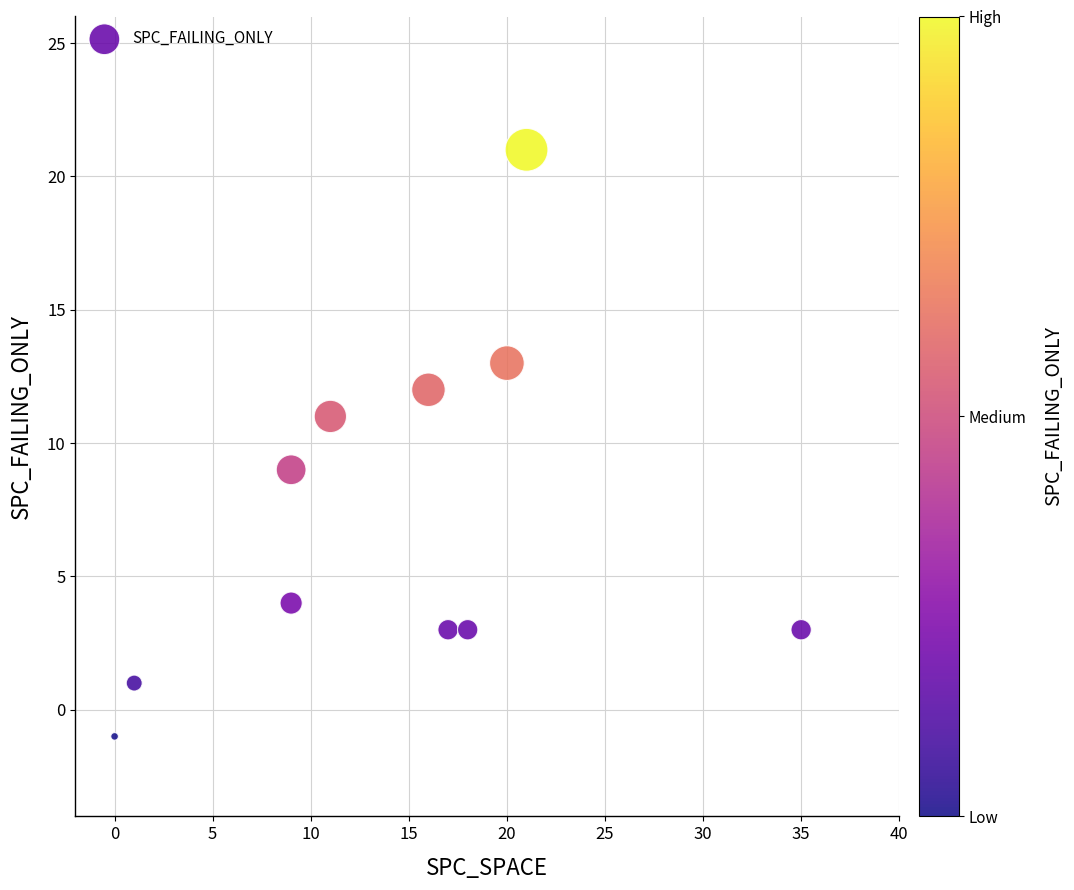

What is the average X value?

14